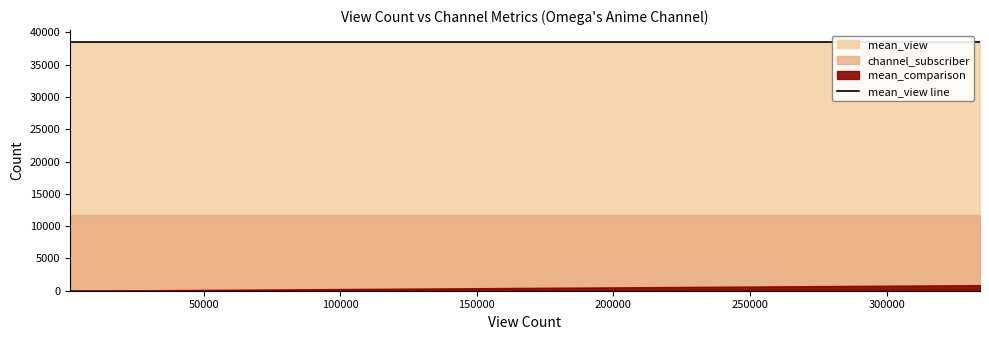

What is the spread (max minus min) of values at 0?

38039